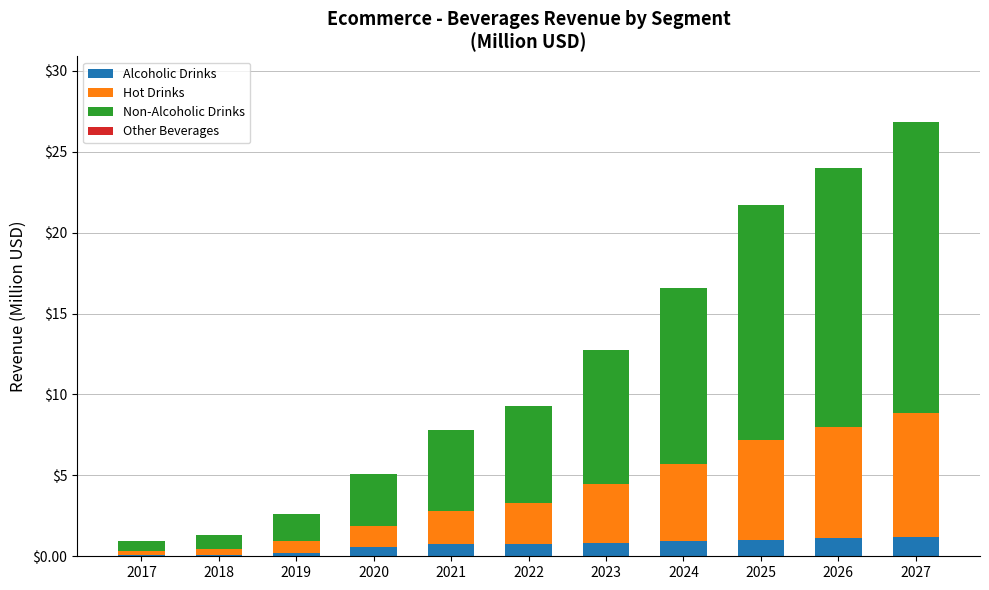

What is the total value across all series at 2027?

26.9